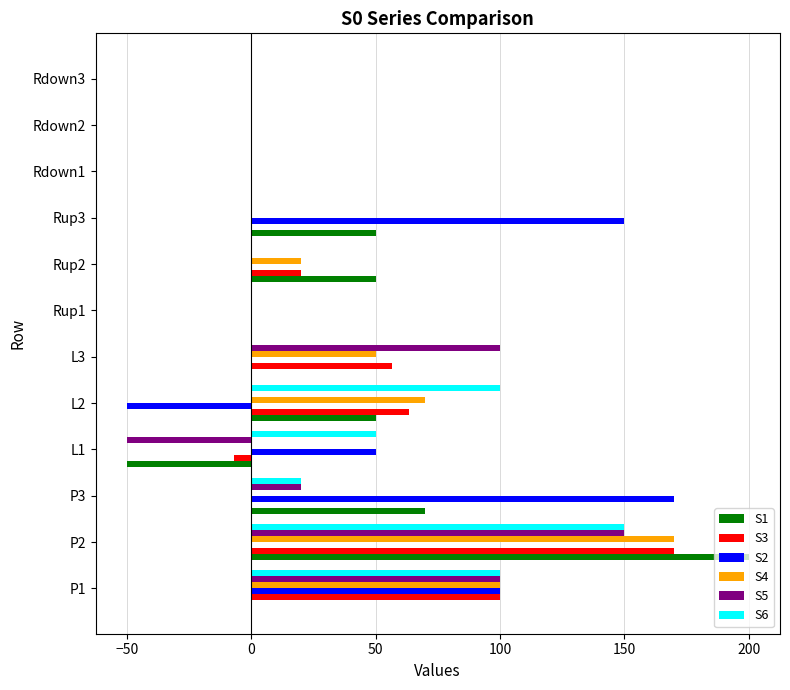

Which series changed the most between L1 and L3?

S5